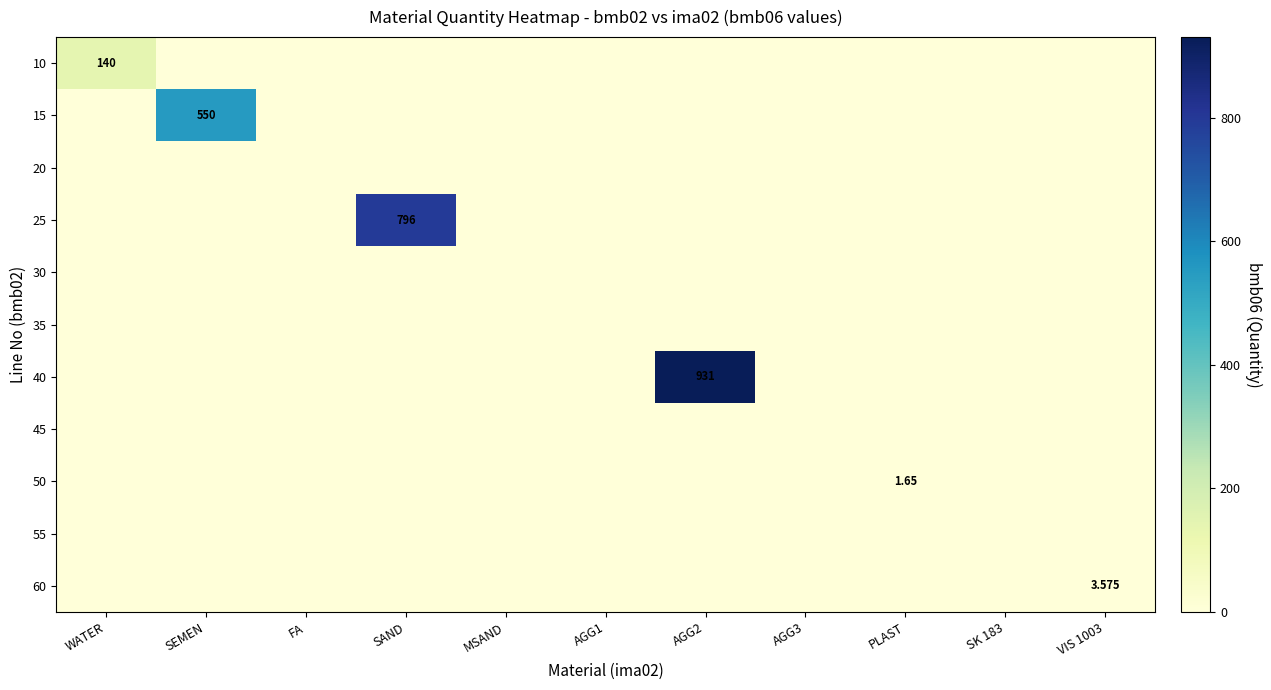

Which label corresponds to the largest value in the chart?

AGG2